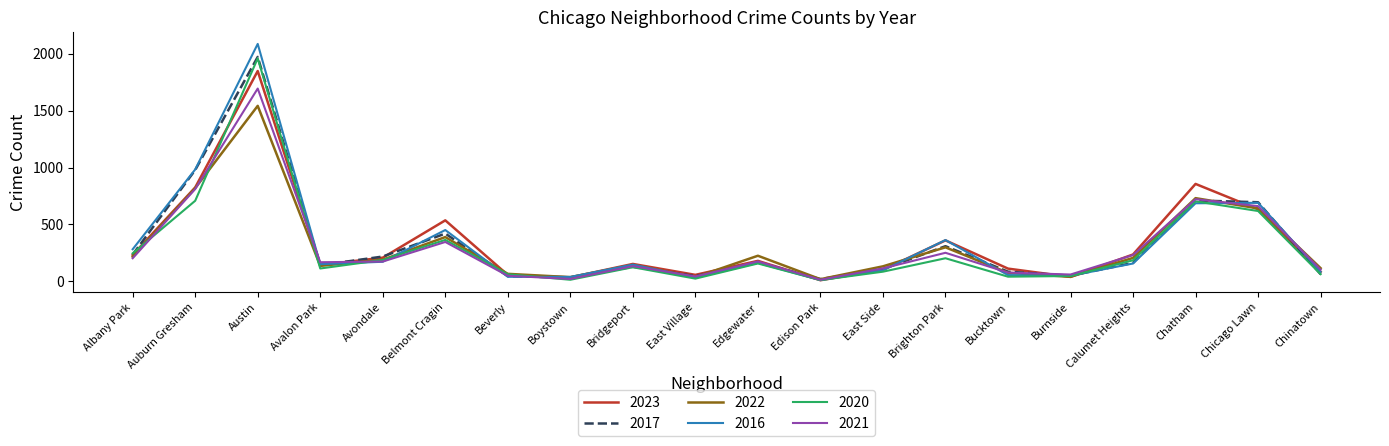

The 2016 series shows 690 at Chicago Lawn. True or false?

True